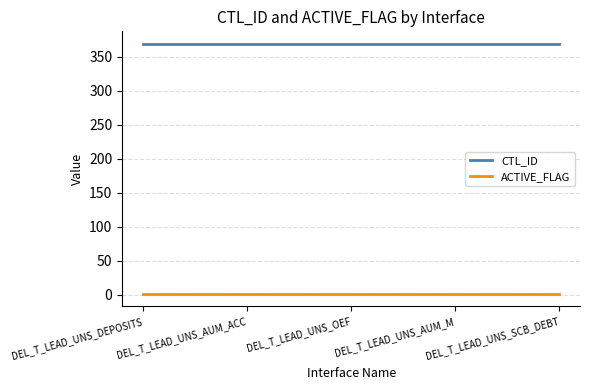

List the series in order of their peak value, lowest first.

ACTIVE_FLAG, CTL_ID